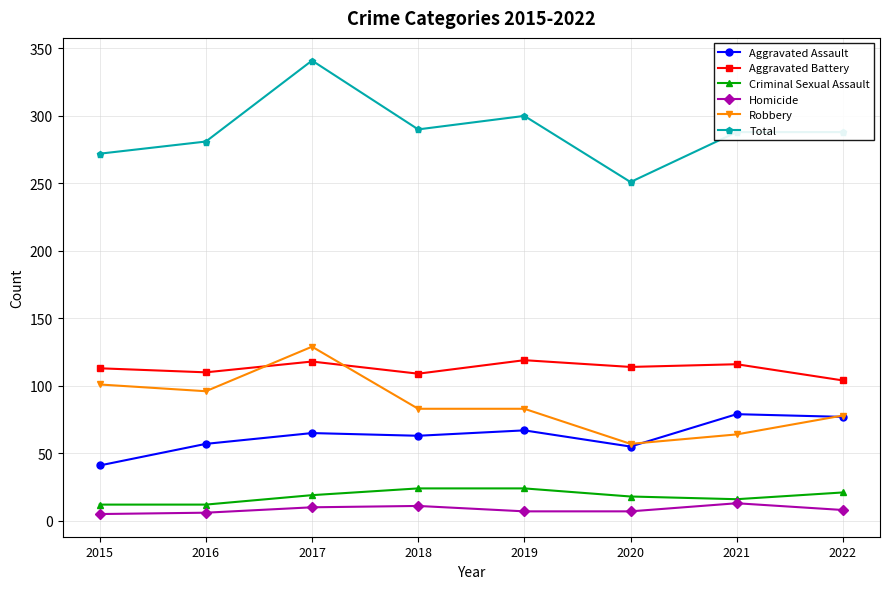

How many lines are shown in the chart?

6